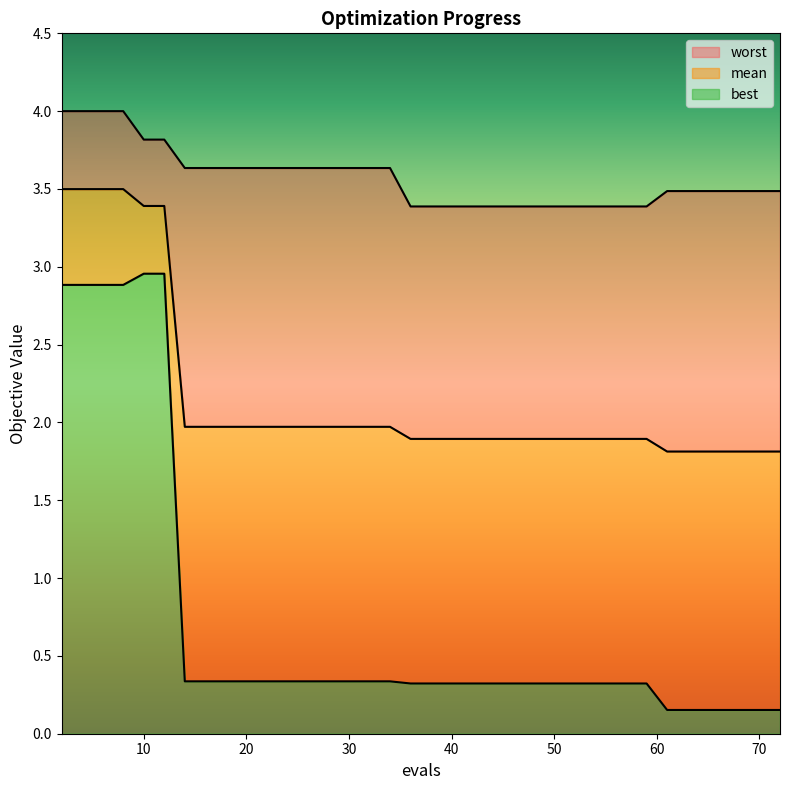

What is the value of the worst point at the 24th from the left?

3.4